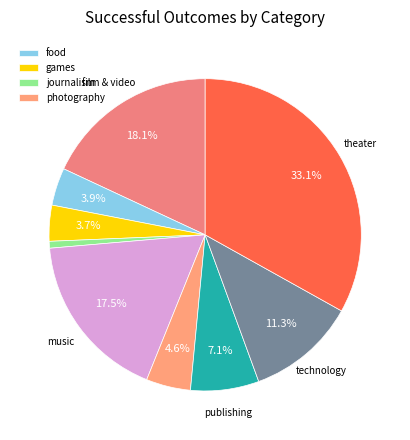

How many slices are in this pie chart?

9